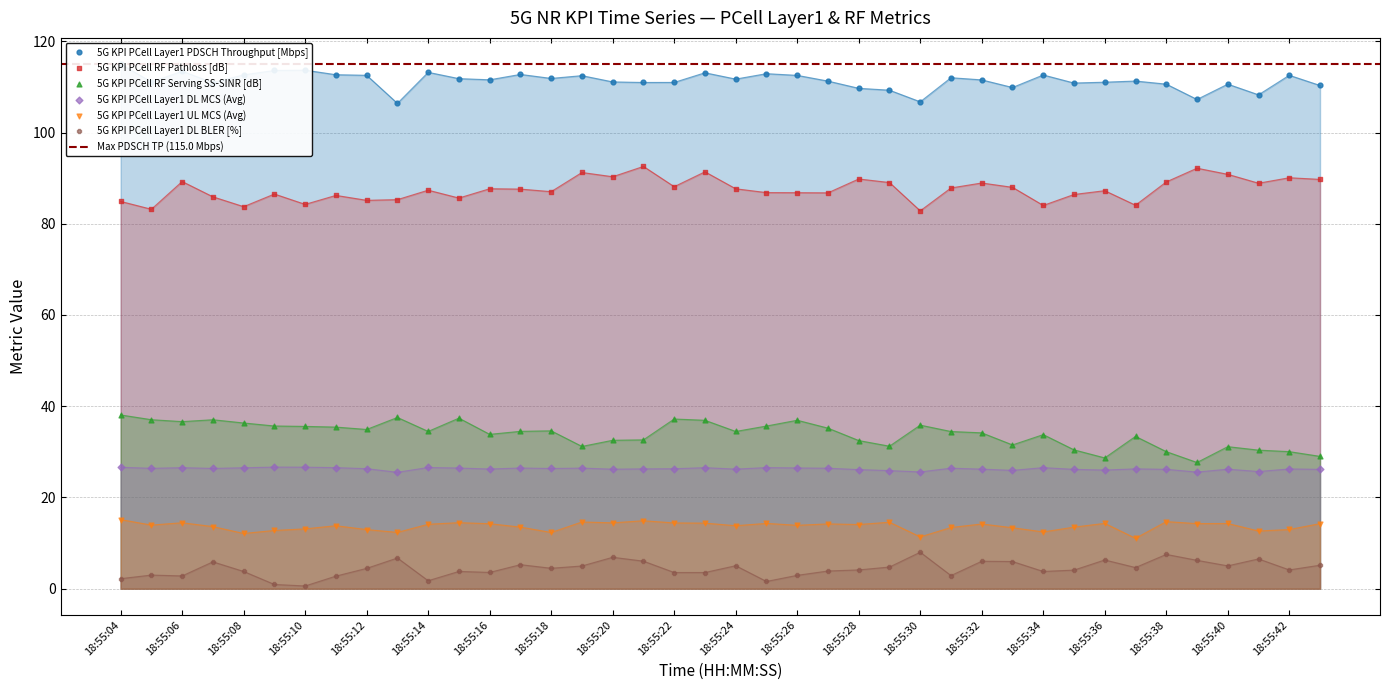

At which category is the sum across all series the highest?

18:55:23